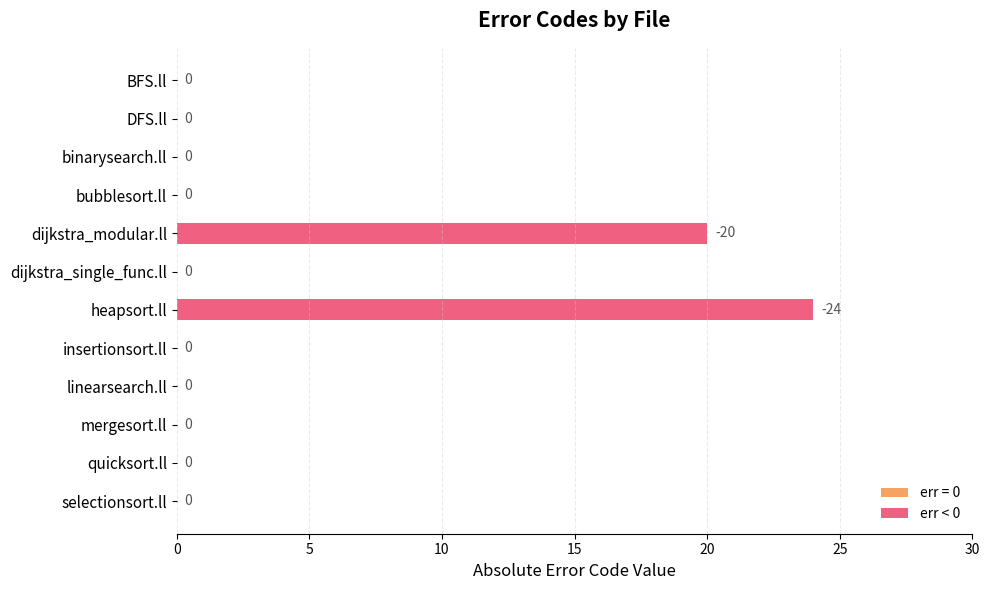

How many bars are there in total?

2